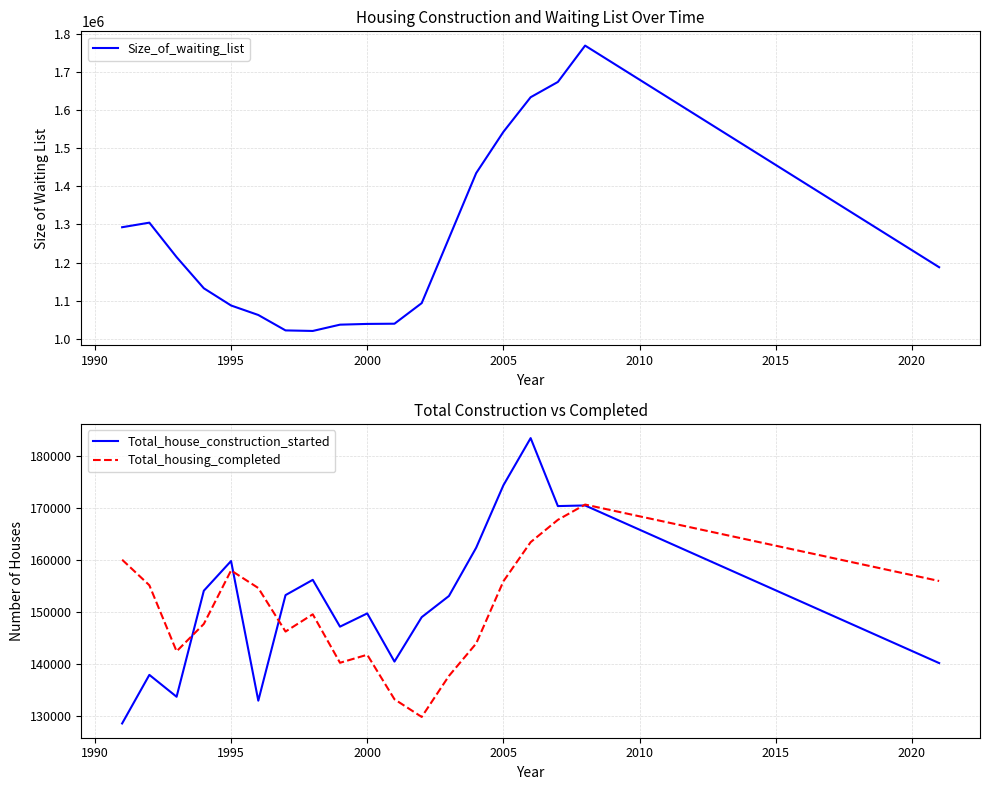

What is the highest value of the Size_of_waiting_list series?

1769939